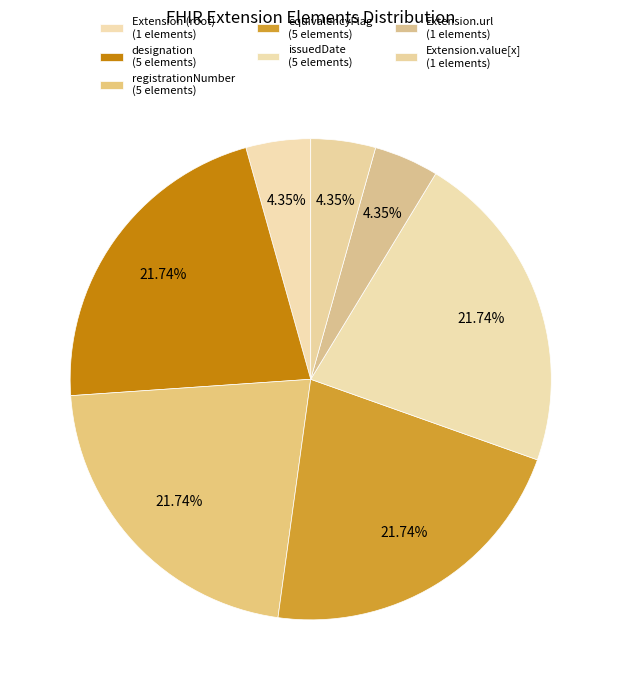

How many segments does this pie chart have?

7